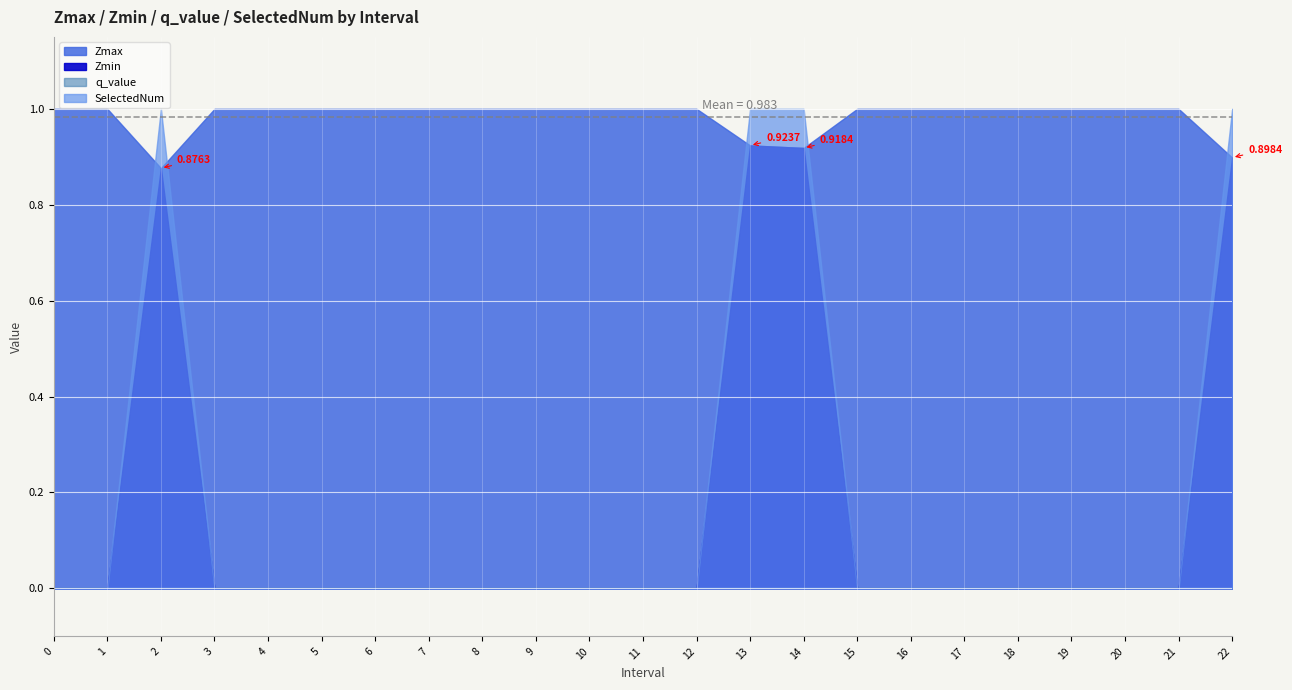

True or false: Zmax has more than 0 interior local peaks.

False